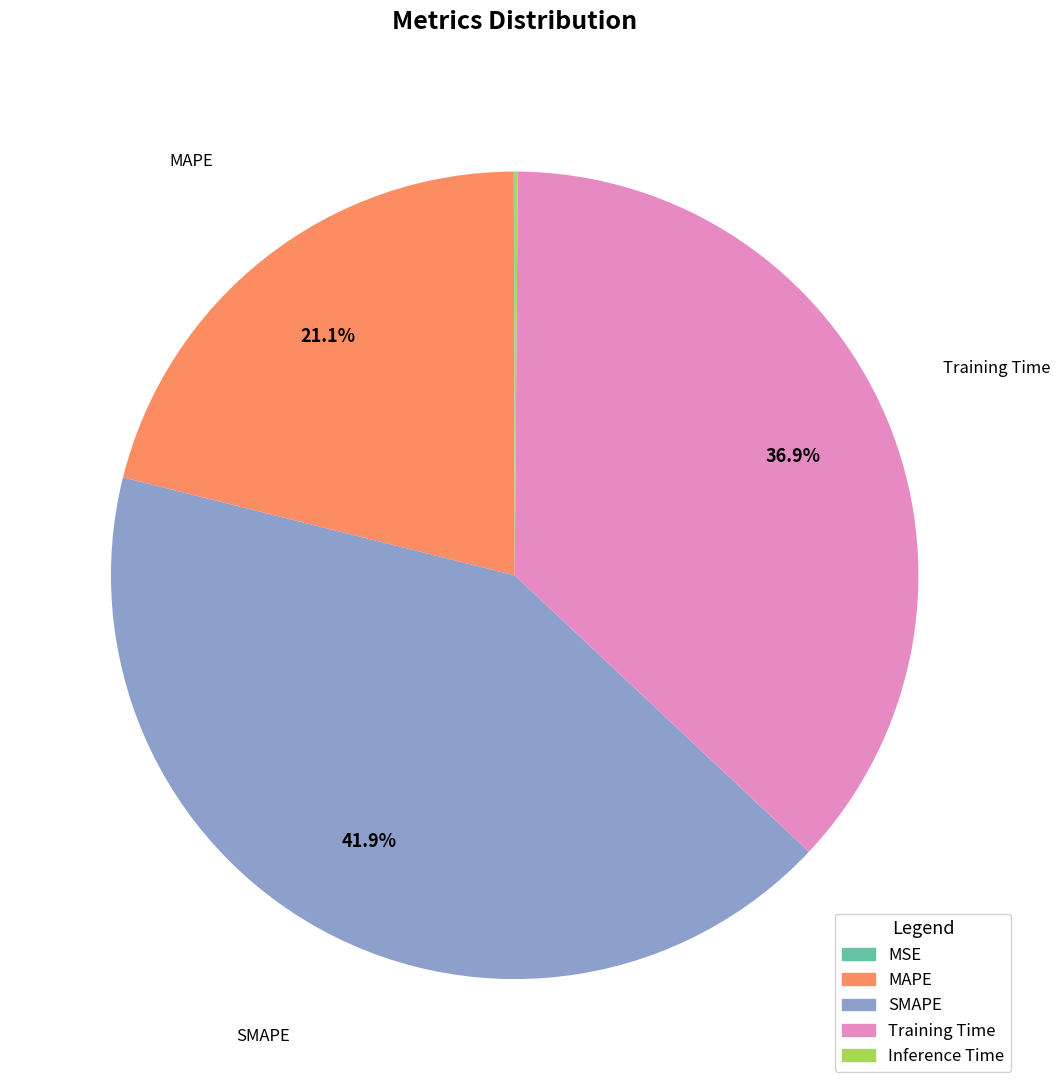

What is the largest slice in the pie chart?

SMAPE